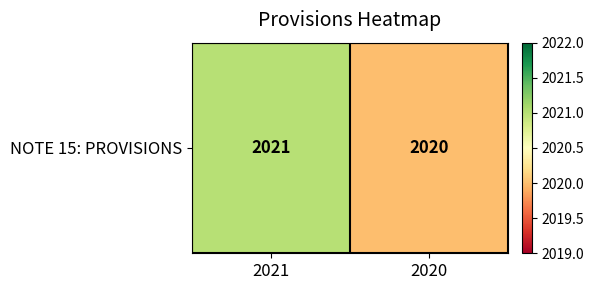

How many values are between 2020 and 2021?

2